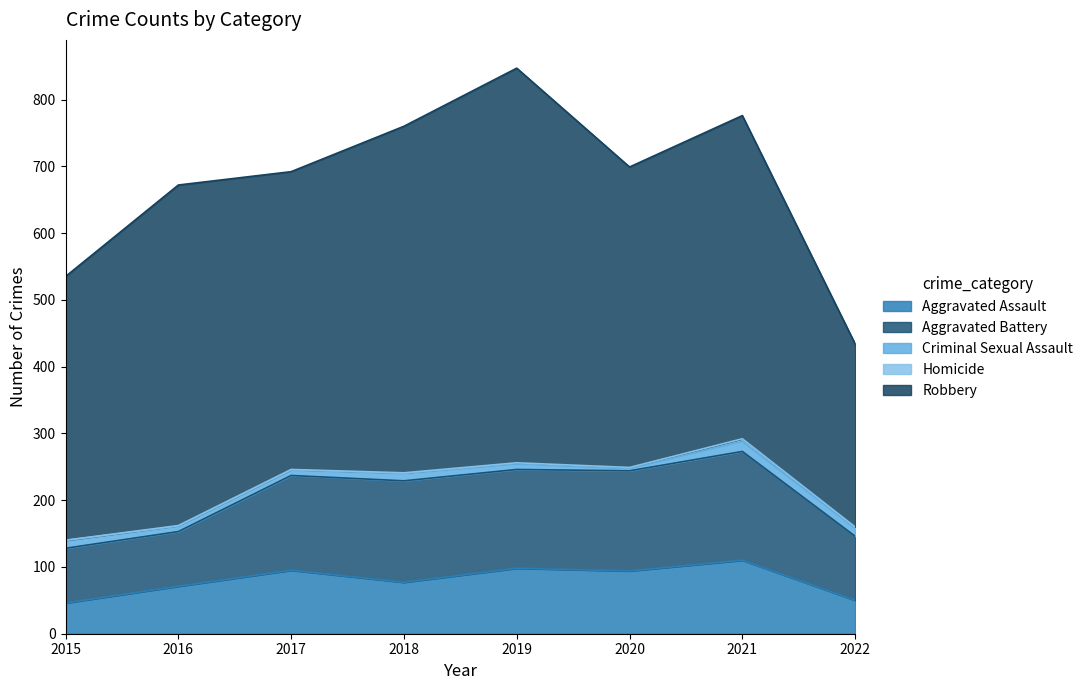

How many data points in Robbery are above 484?

3